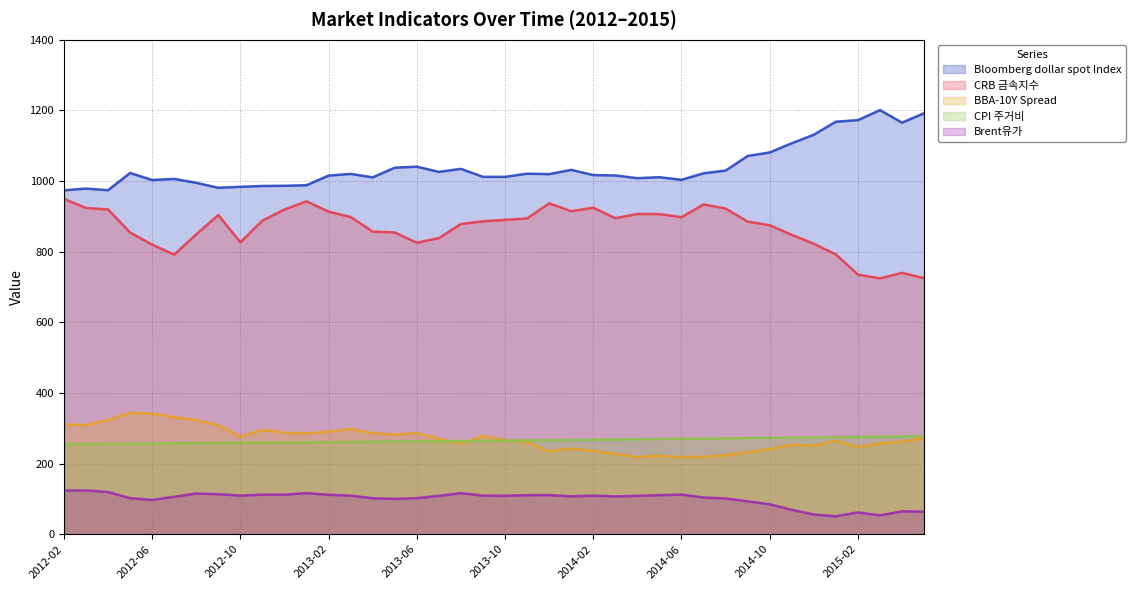

Does the chart display data point markers on the line(s)?

No